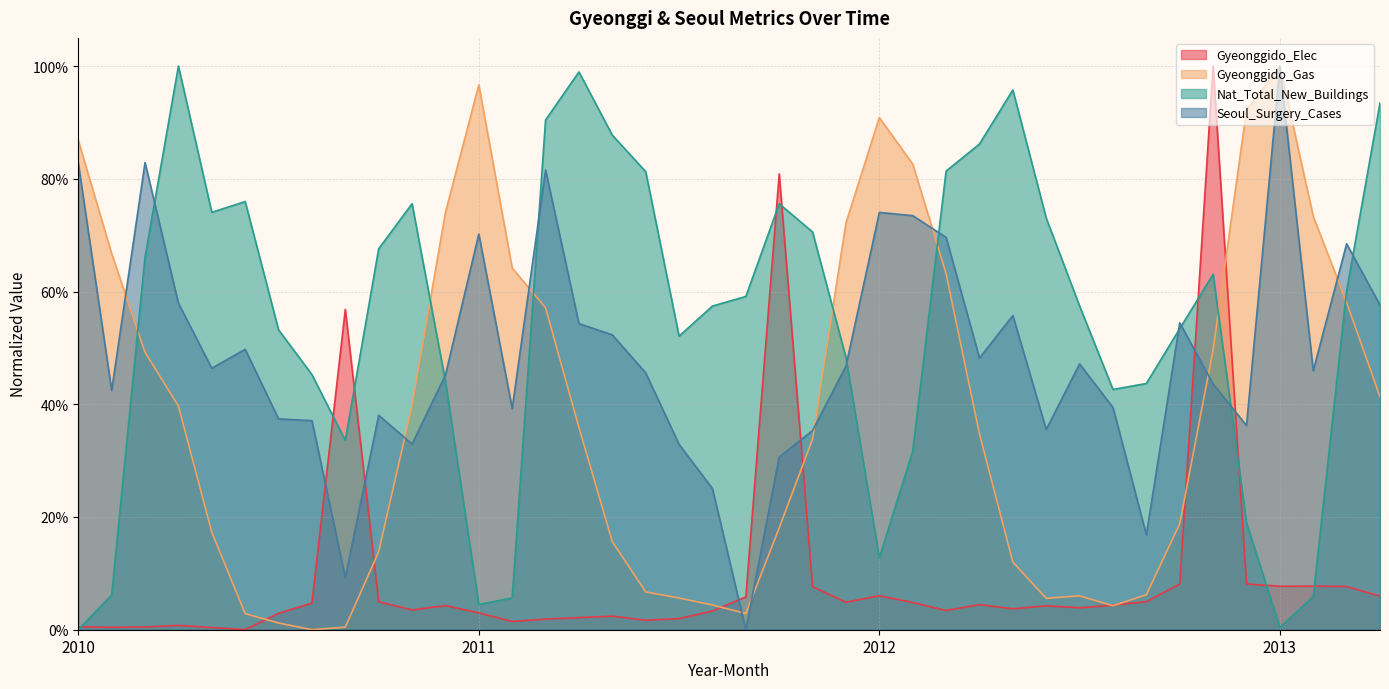

How many interior local peaks does the Nat_Total_New_Buildings series have?

7